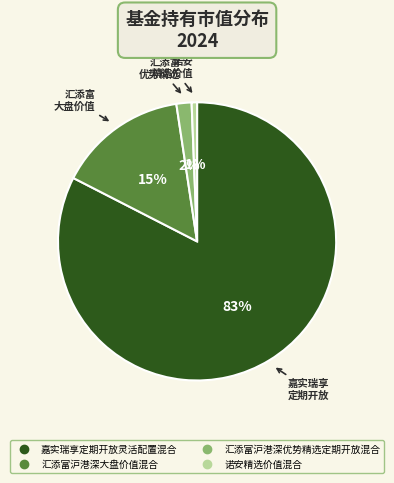

To the nearest percent, what is the average slice percentage?

25%